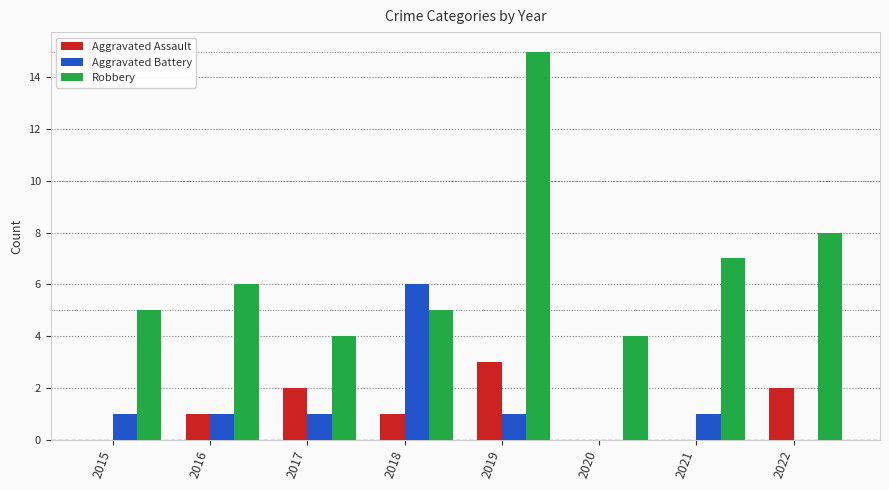

The value of Robbery at 2017 is 4. True or false?

True